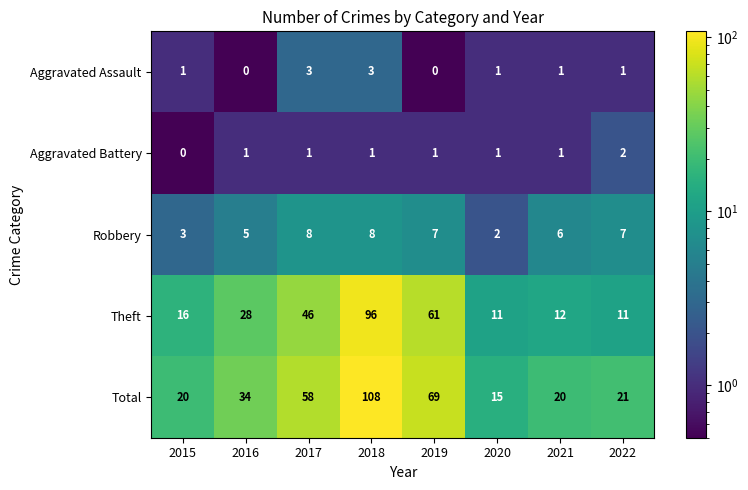

What is the total value across all series at 2018?

216